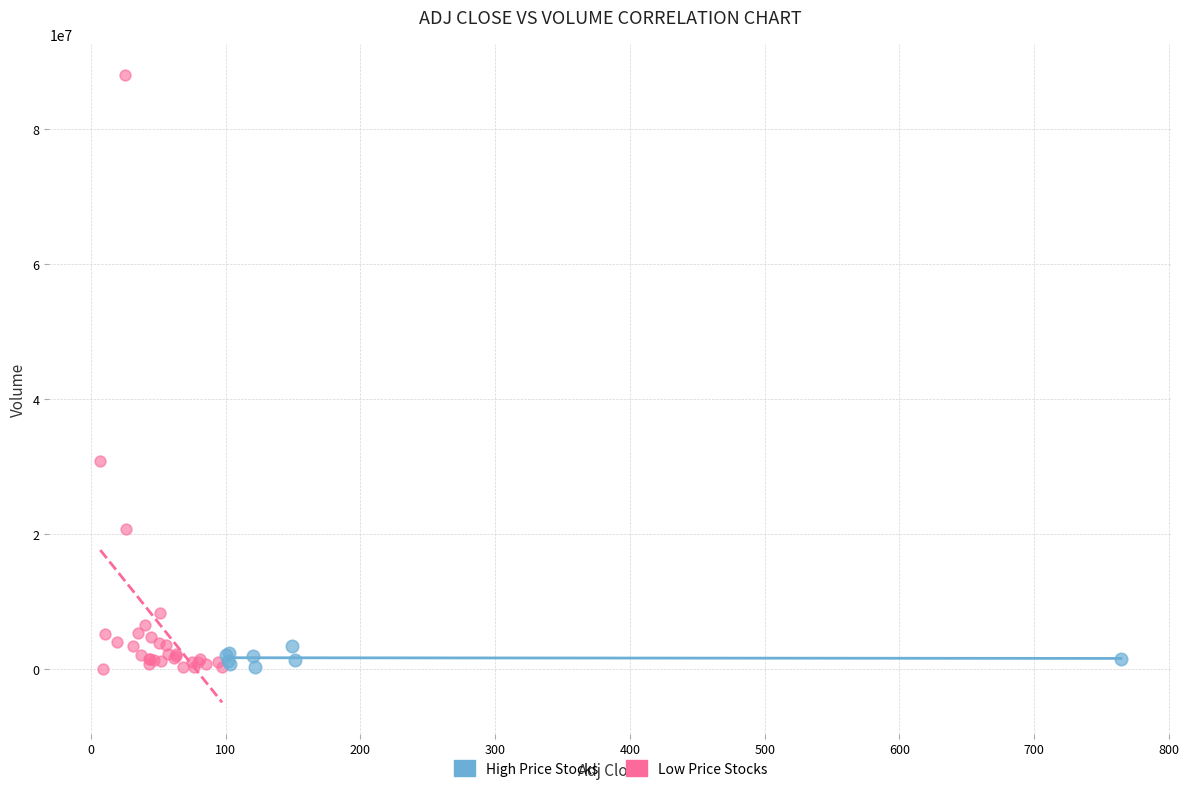

Which series reaches the maximum Y coordinate?

Low Price Stocks